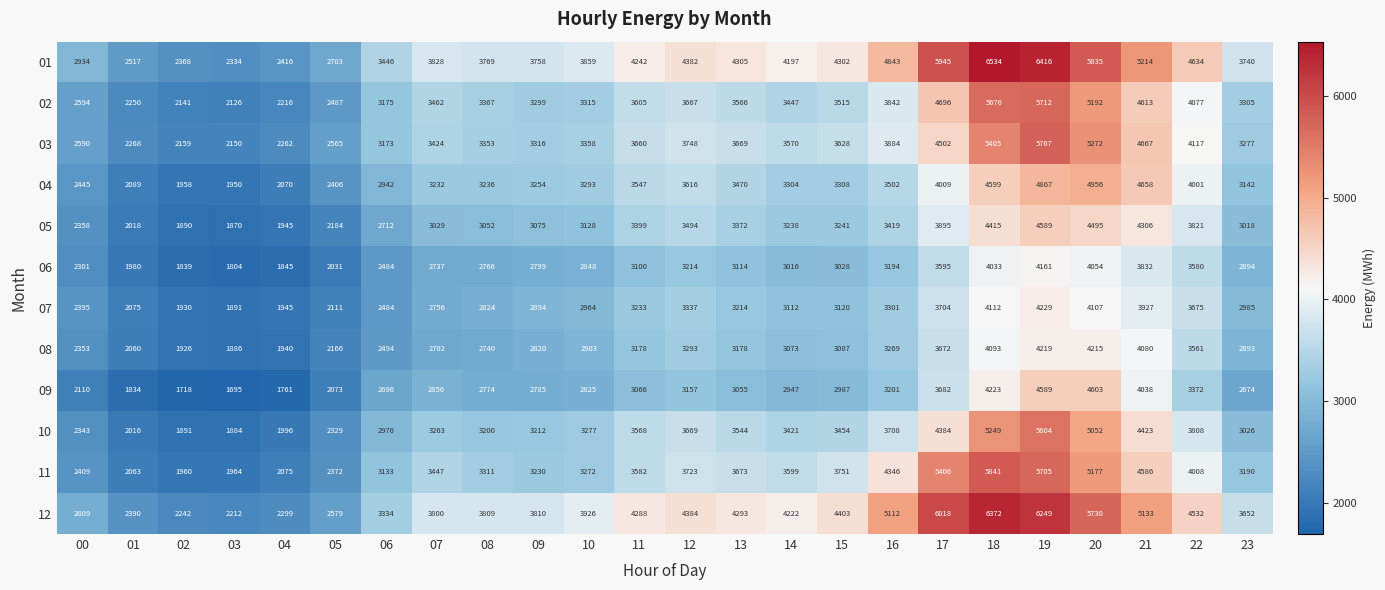

How many series are shown in this chart?

12